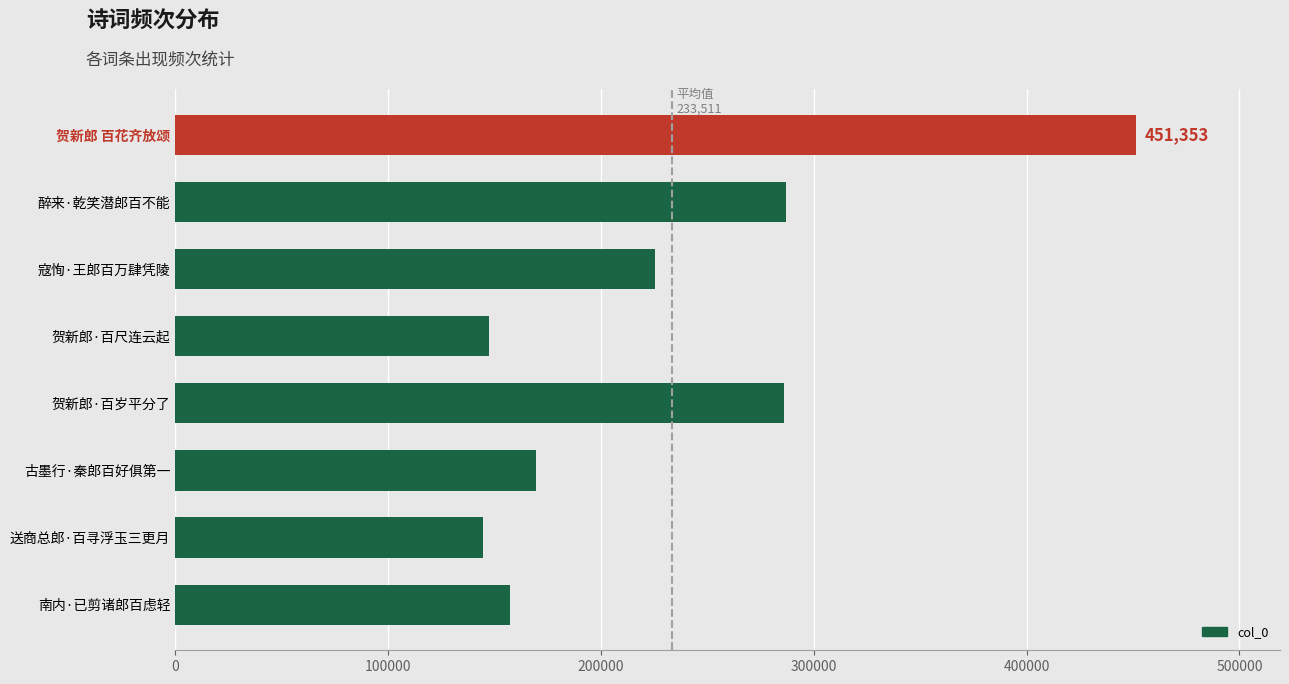

The chart shows a value of 451353 at 贺新郎 百花齐放颂. True or false?

True